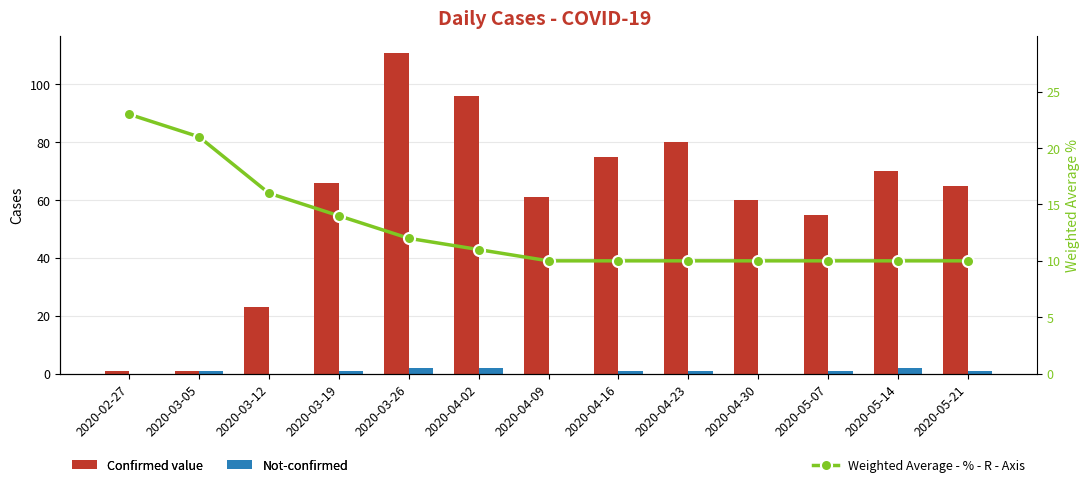

Is the value of Confirmed value at 2020-03-12 greater than the value of Not-confirmed at 2020-04-16?

Yes